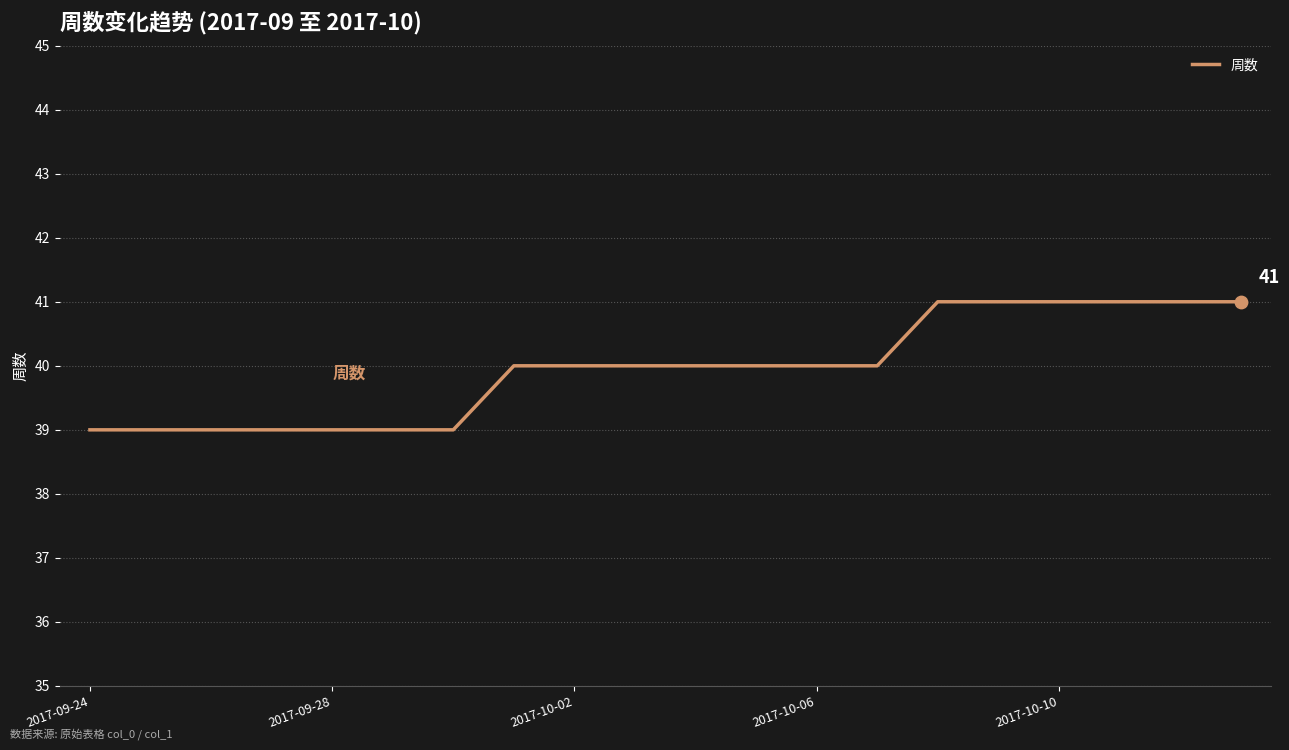

What is the minimum value shown in the chart?

39